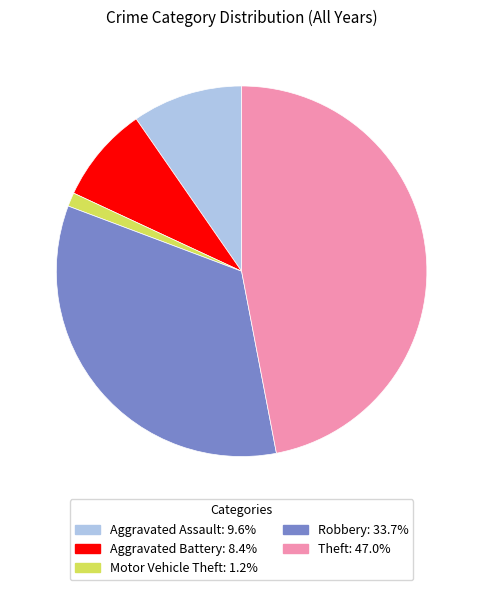

What is the smallest slice in the pie chart?

Motor Vehicle Theft